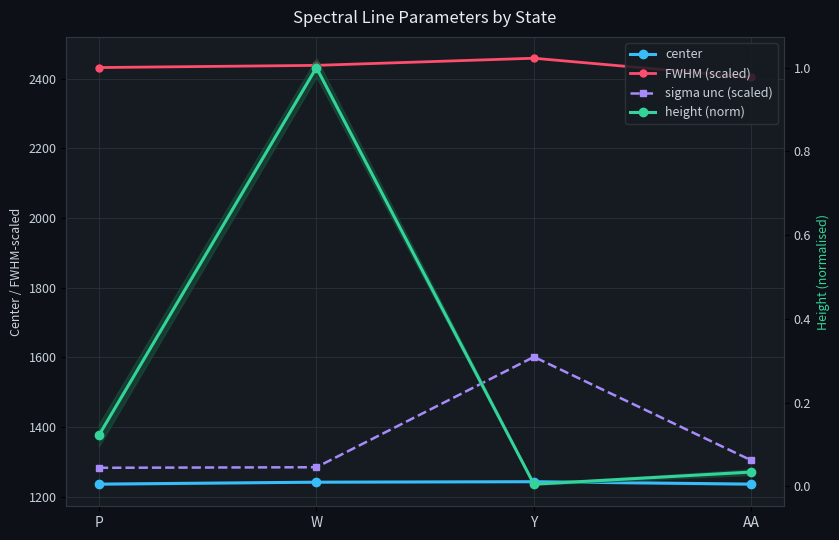

List the labels in order of center value, smallest first.

AA, P, W, Y